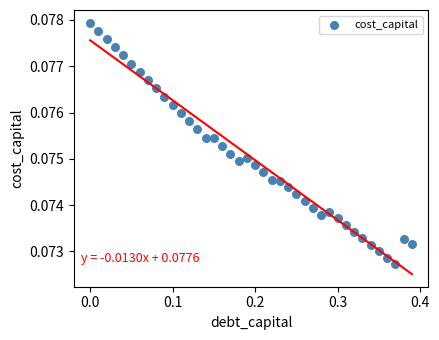

What is the range of X values (max minus min)?

0.4